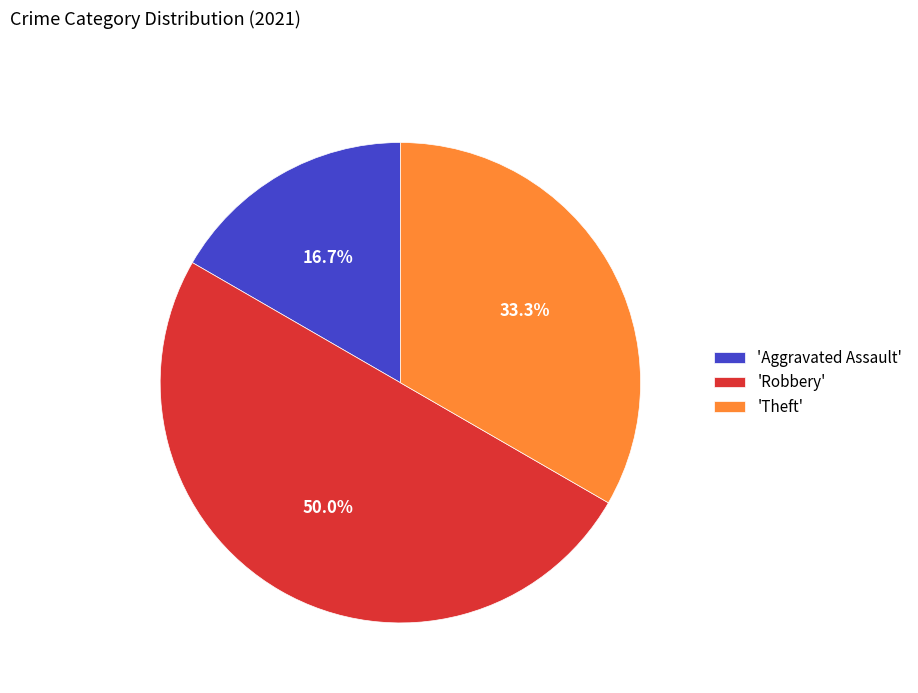

Is the sum of 'Aggravated Assault' and 'Robbery' greater than half?

Yes